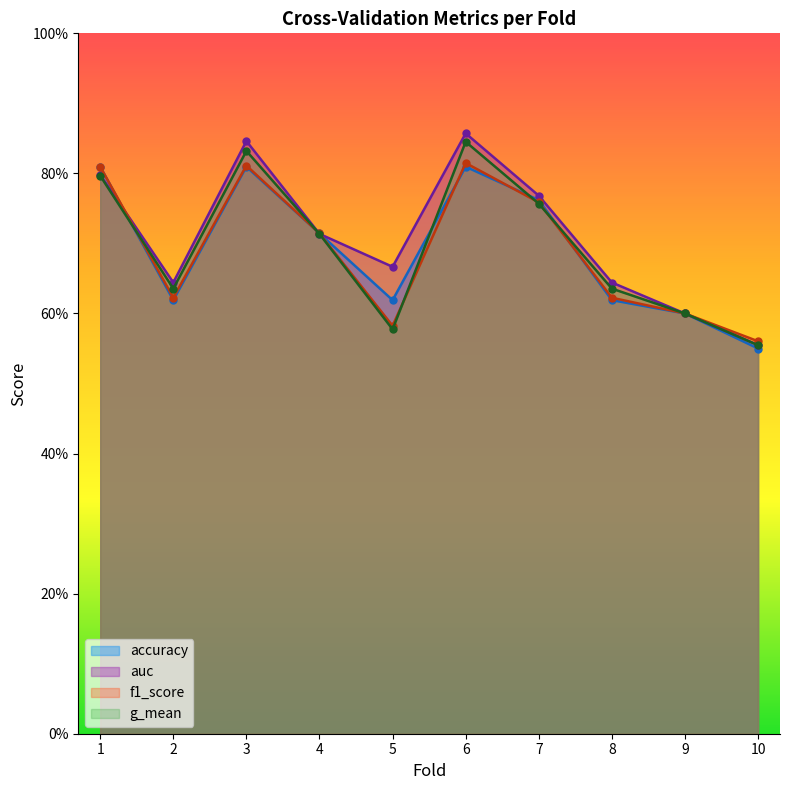

At how many categories does at least one series exceed 0?

10